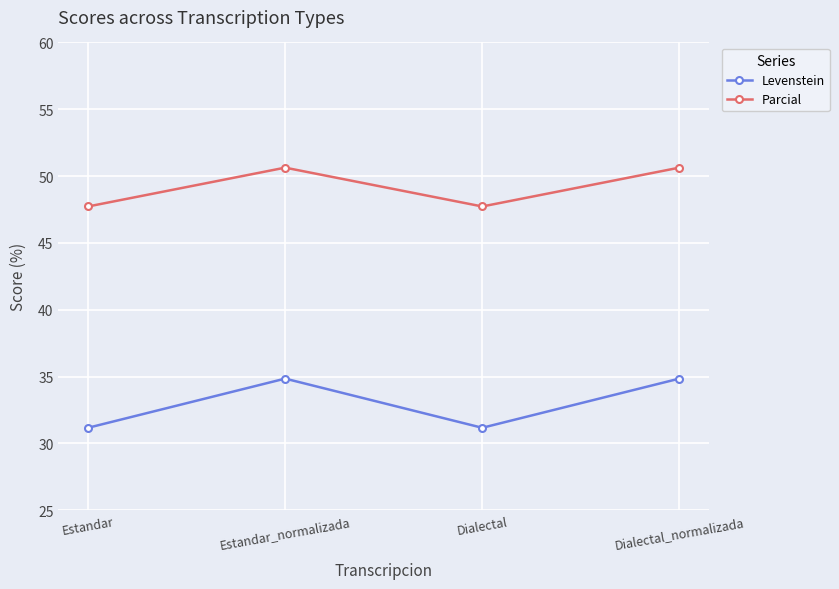

In Levenstein, how many points are higher than both neighbors (excluding endpoints)?

1